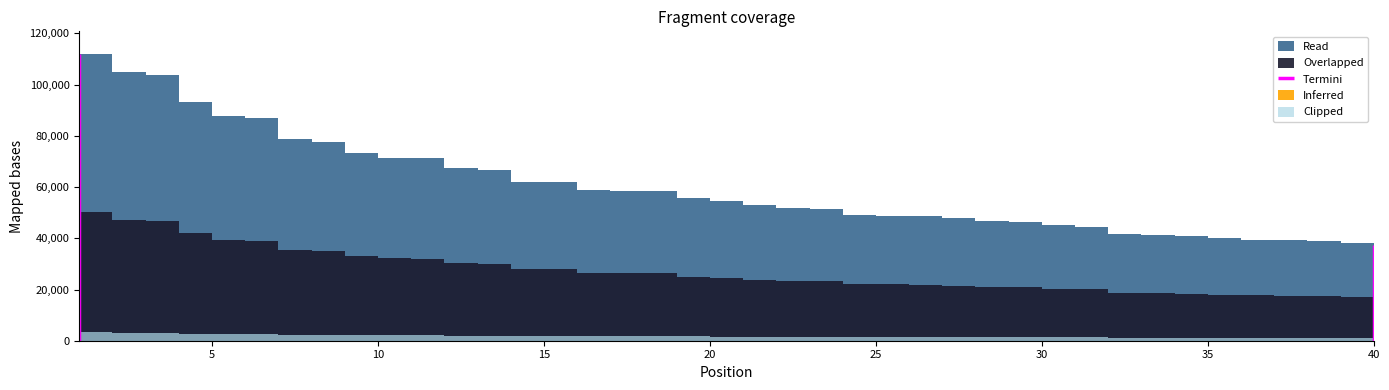

What is the average value?

59860